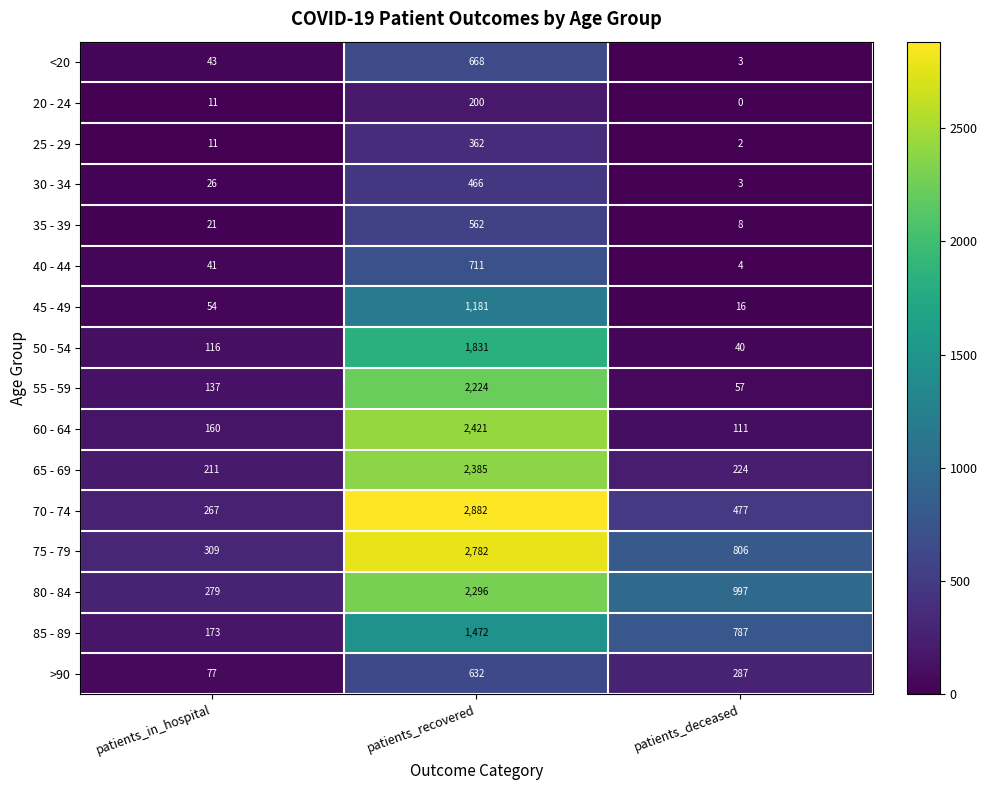

At which label does 80 - 84 first exceed 997?

patients_recovered